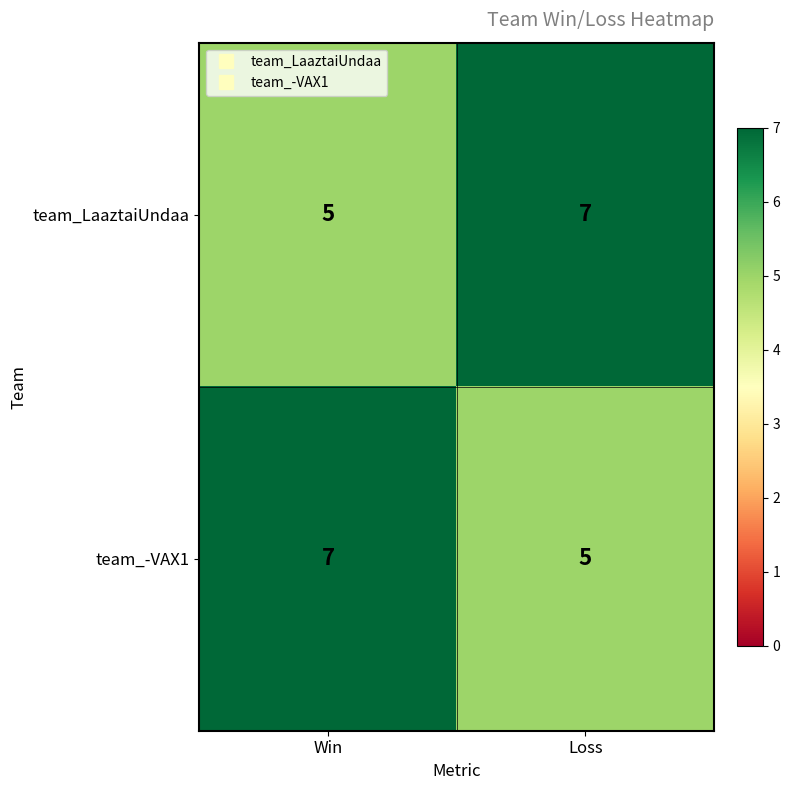

What is the smallest value displayed?

5